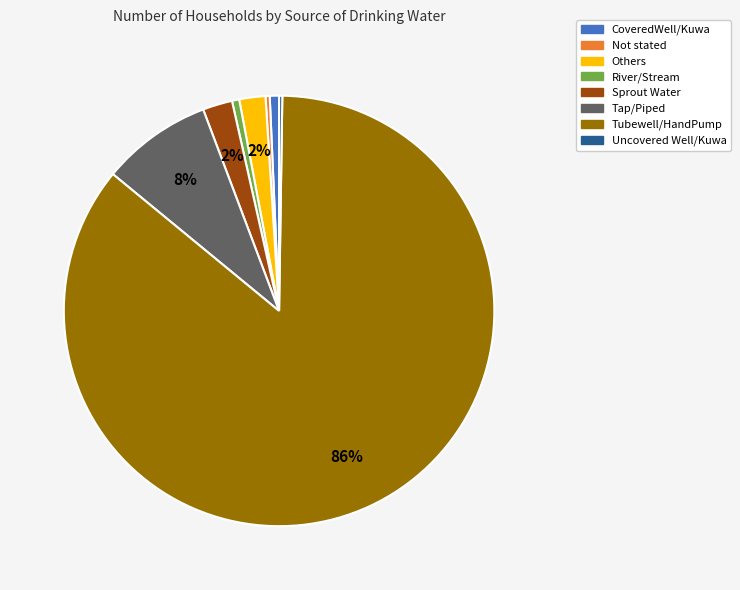

What percentage is the Tubewell/HandPump slice, to the nearest percent?

86%